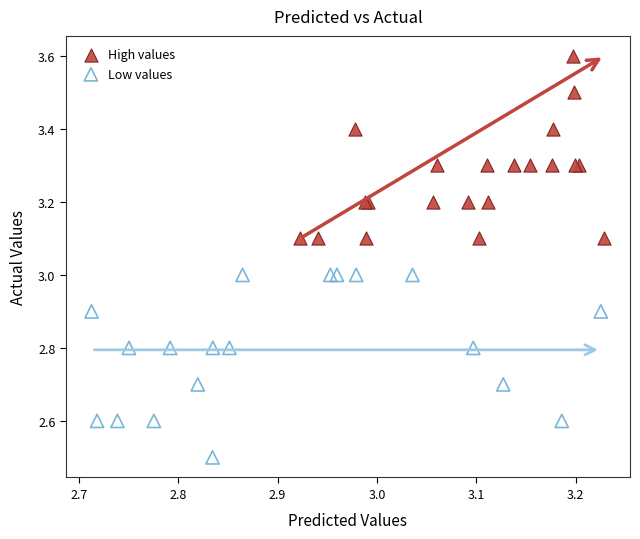

Which series contains the lowest Y value?

Low values